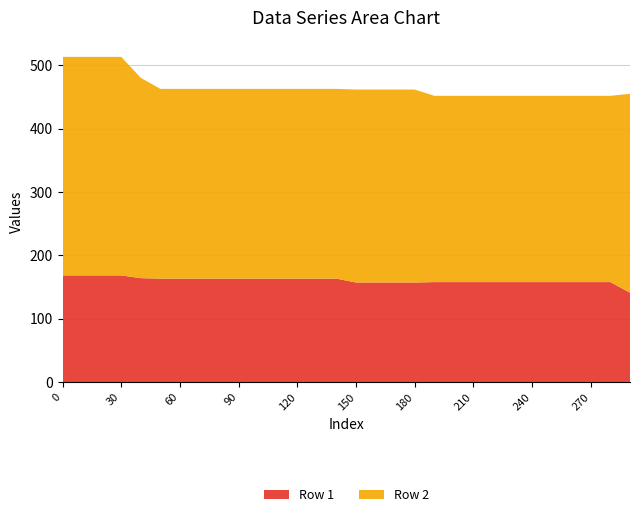

Reading right to left, extract all data points from this chart.

Row 1: 290=141.0	280=157.8	270=157.8	260=157.8	250=157.8	240=157.8	230=157.8	220=157.8	210=157.8	200=157.8	190=157.8	180=157.2	170=157.2	160=157.2	150=157.2	140=163.3	130=163.3	120=163.3	110=163.3	100=163.3	90=163.3	80=163.3	70=163.3	60=163.3	50=163.3	40=164.0	30=168.4	20=168.4	10=168.4	0=168.4
Row 2: 290=313.9	280=293.8	270=293.8	260=293.8	250=293.8	240=293.8	230=293.8	220=293.8	210=293.8	200=293.8	190=293.8	180=304.4	170=304.4	160=304.4	150=304.4	140=299.3	130=299.3	120=299.3	110=299.3	100=299.3	90=299.3	80=299.3	70=299.3	60=299.3	50=299.3	40=316.0	30=344.7	20=344.7	10=344.7	0=344.7